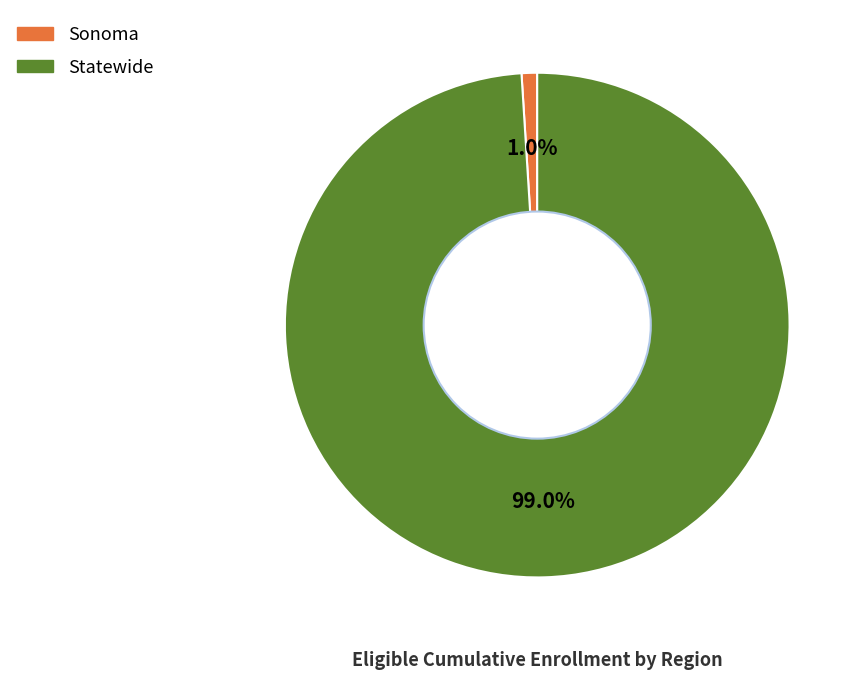

Combined, what portion of the pie is Sonoma and Statewide?

100.0%